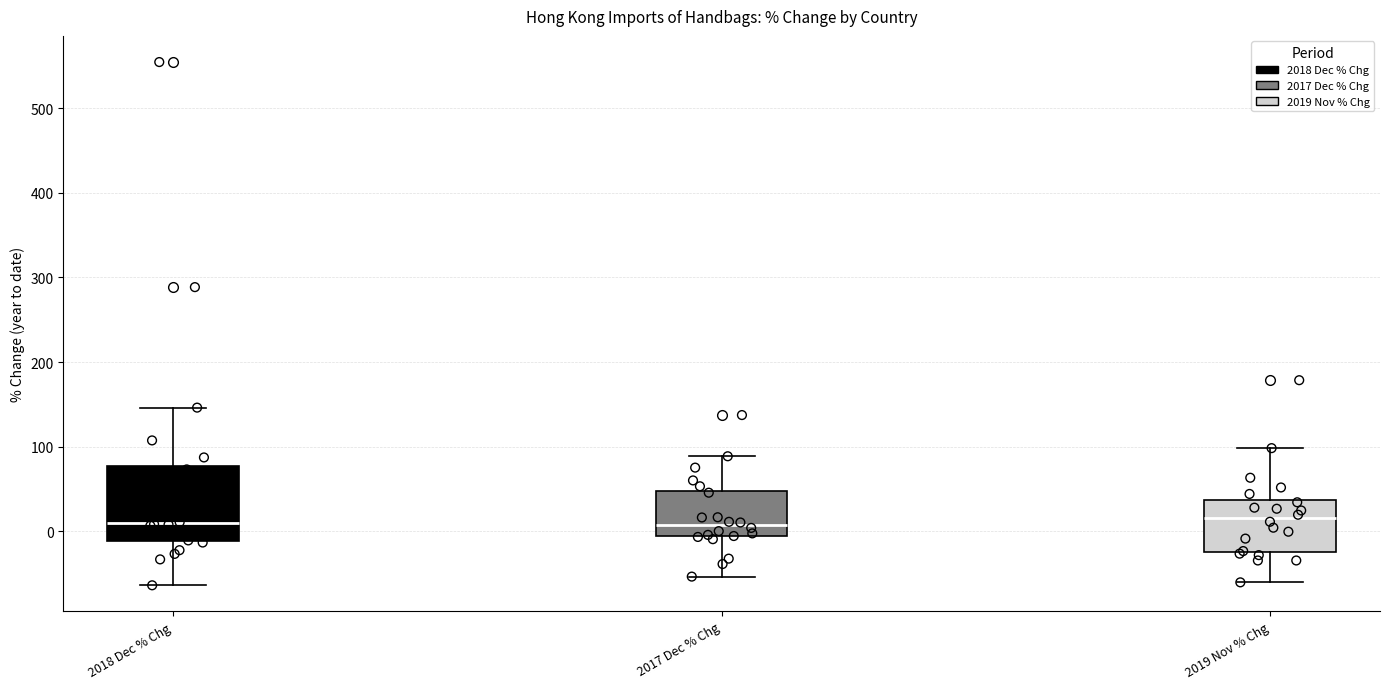

Which box is the tallest, from its lower edge to its upper edge?

2018 Dec % Chg